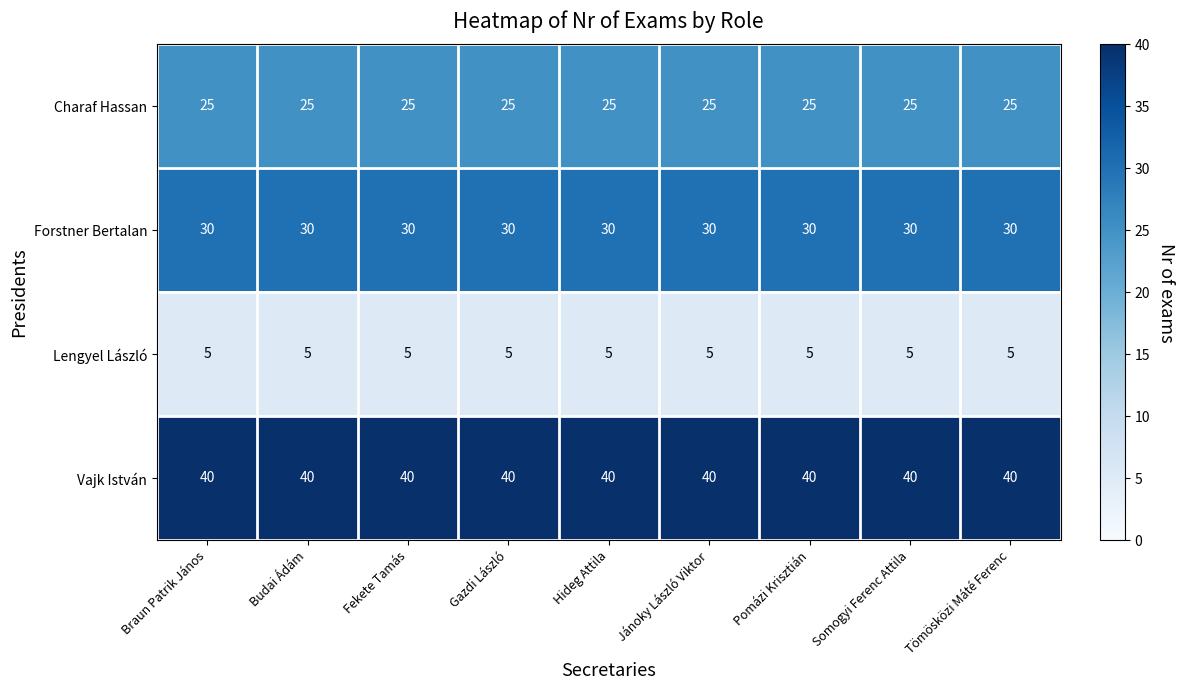

What is the difference between the highest and lowest values at Budai Ádám?

35